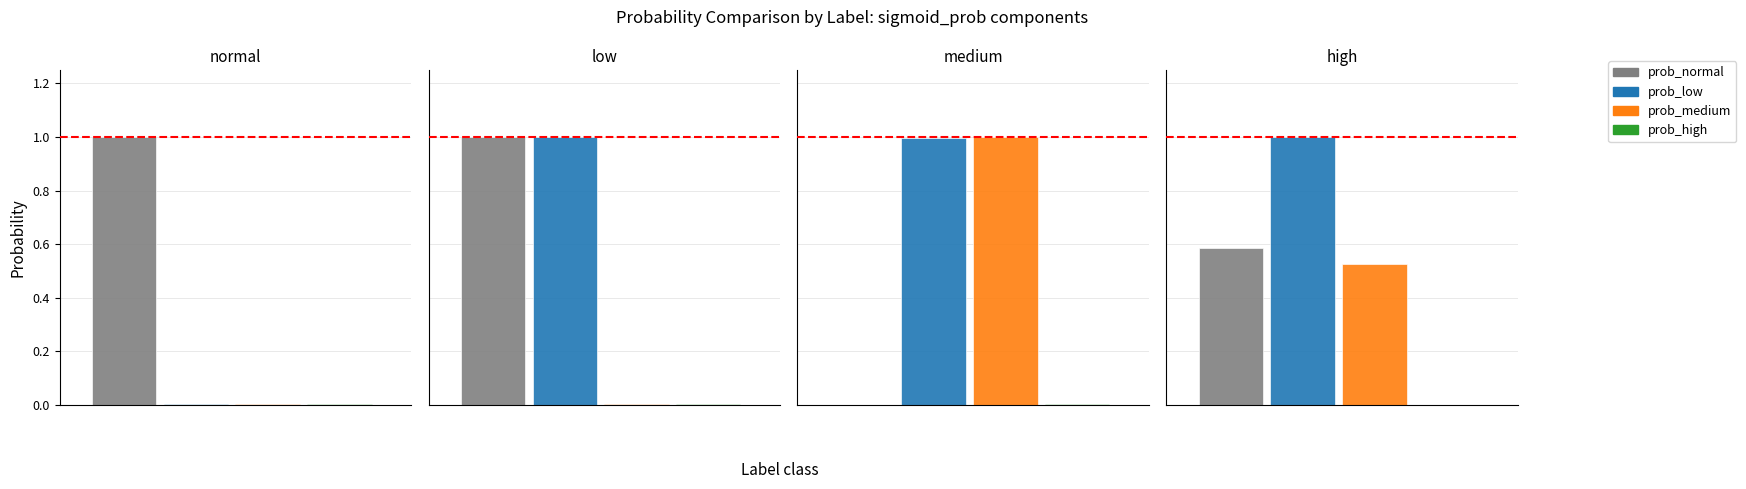

Reading left to right, transcribe all the data shown in this chart.

prob_normal: 1.0	1.0	0.0	0.6
prob_low: 0.0	1.0	1.0	1.0
prob_medium: 0.0	0.0	1.0	0.5
prob_high: 0.0	0.0	0.0	0.0